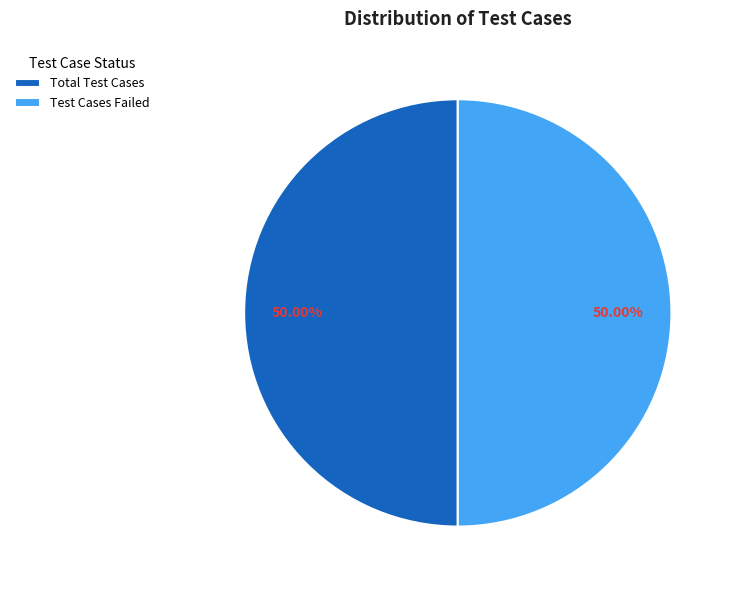

Do Total Test Cases and Test Cases Failed together represent more than half of the pie?

Yes